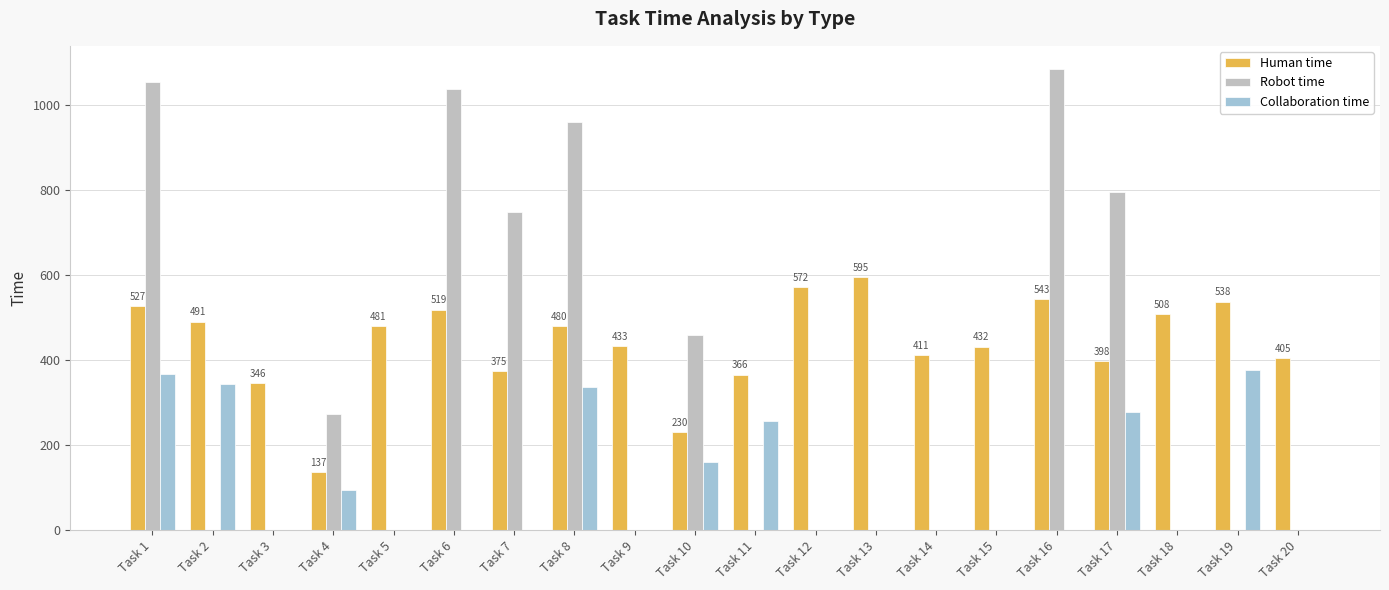

Which series changed the most between Task 16 and Task 20?

Robot time